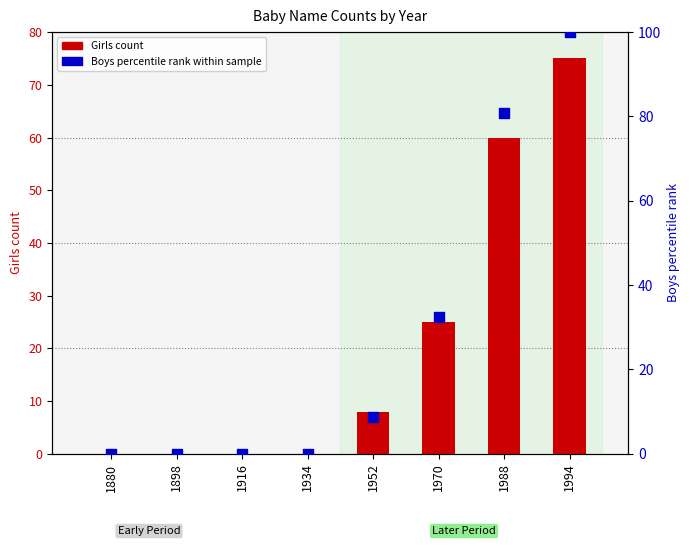

Which series contains the highest Y value?

Boys percentile rank